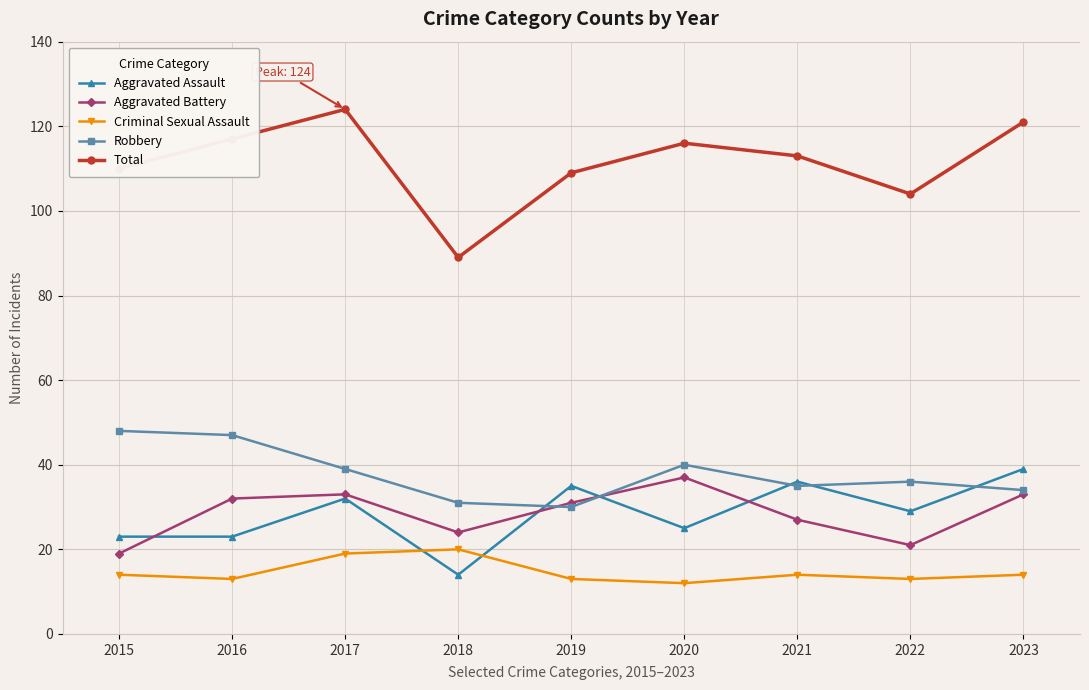

Is it true that Robbery equals 36 at 2022?

True